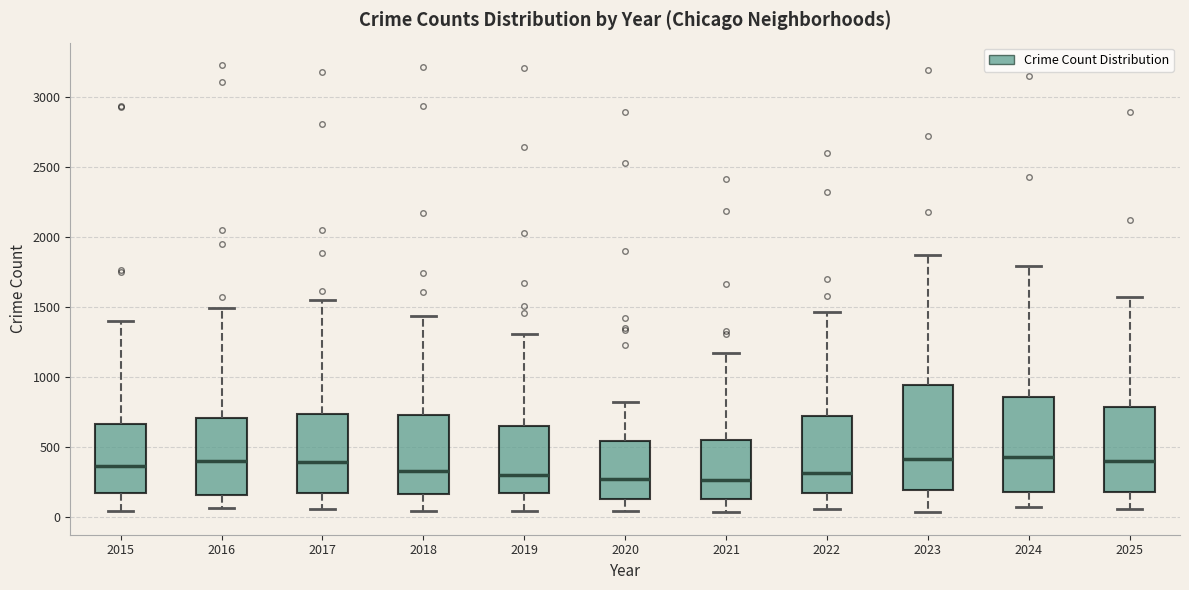

Which box is the tallest, from its lower edge to its upper edge?

2023